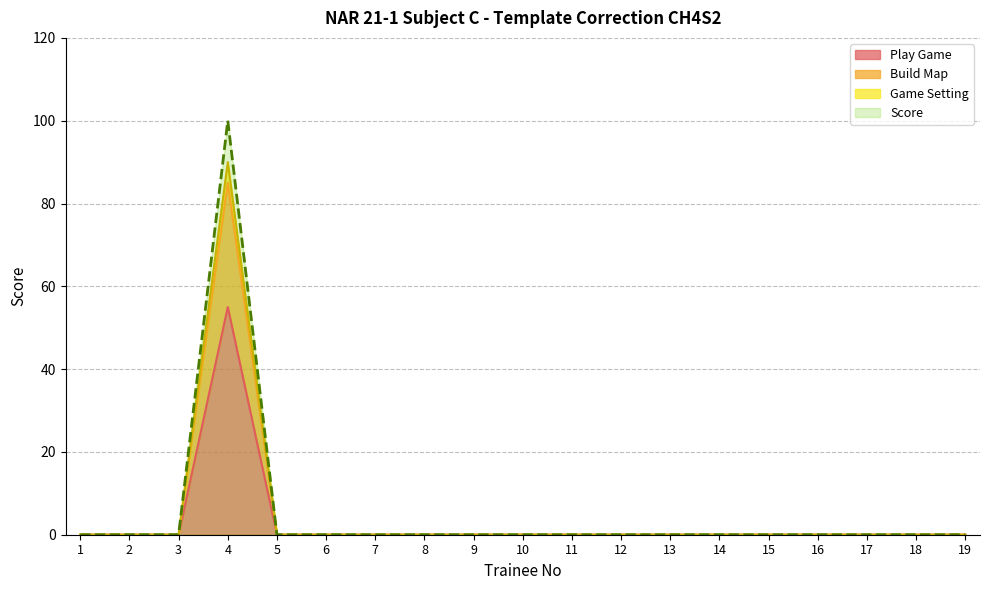

Is it true that Game Setting equals -36 at 14?

False